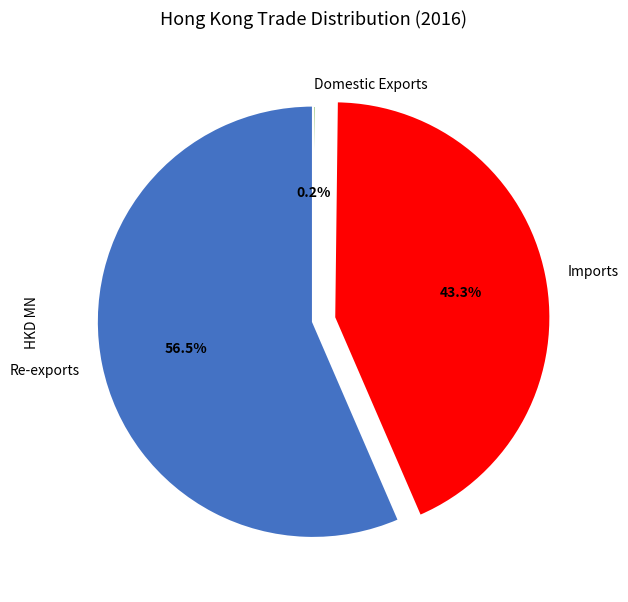

What portion of the pie excludes Re-exports?

43.5%